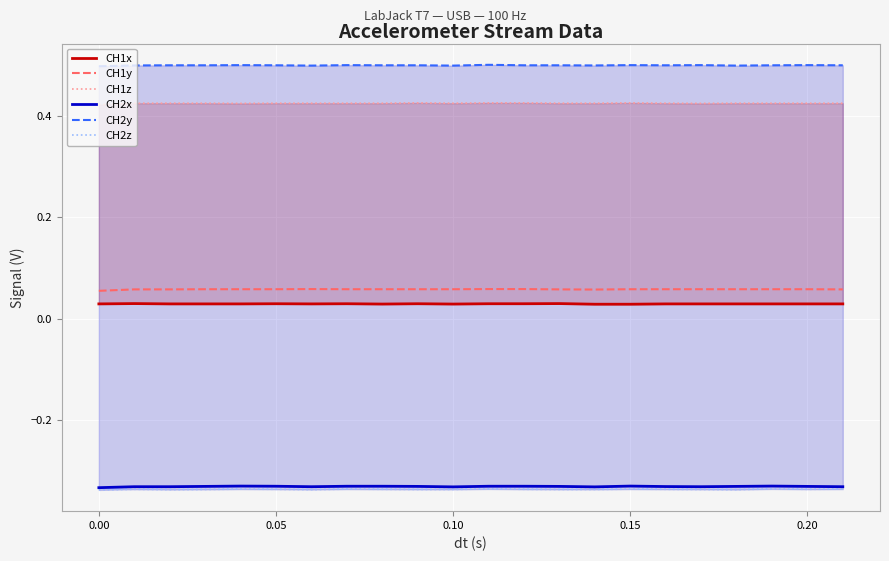

True or false: CH1y and CH2x intersect in this chart.

False